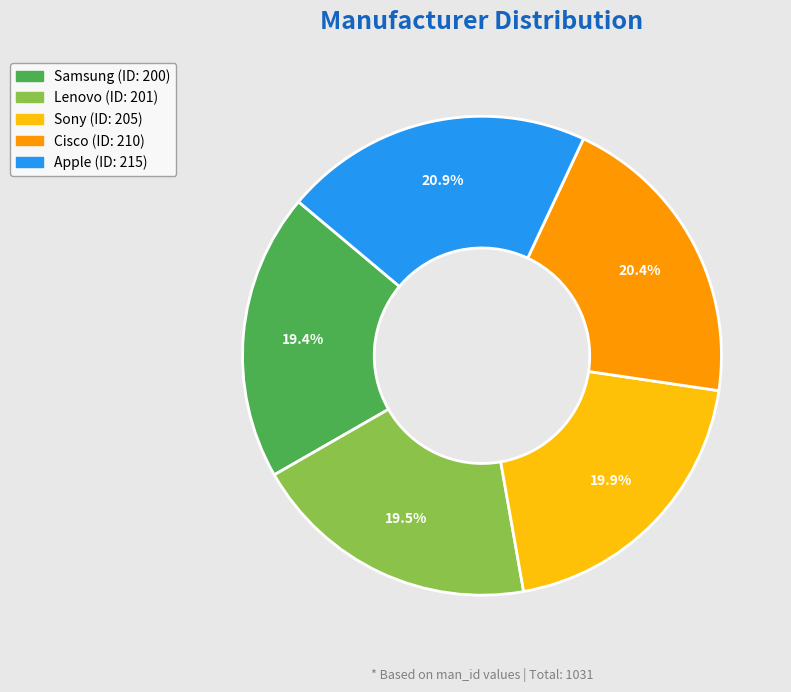

How many slices are in this pie chart?

5